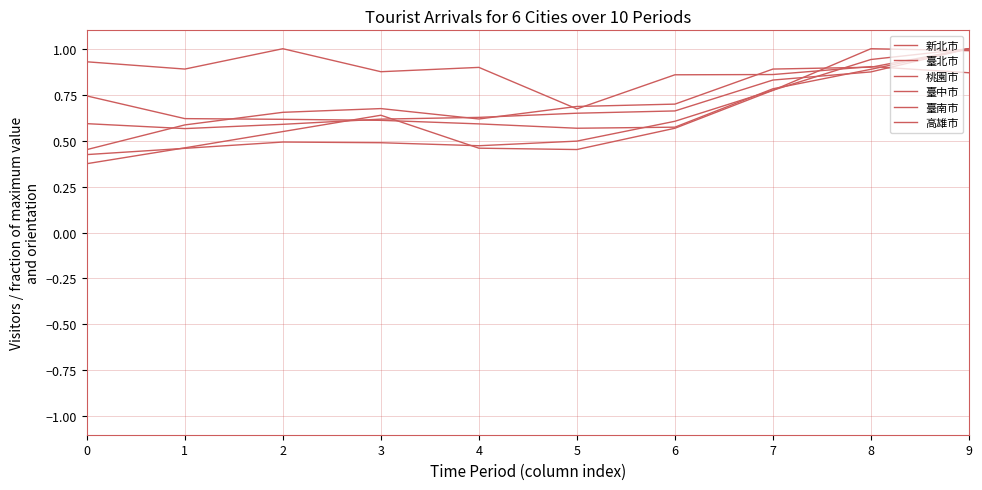

What is the value of the 臺南市 point at the 5th from the left?

0.6